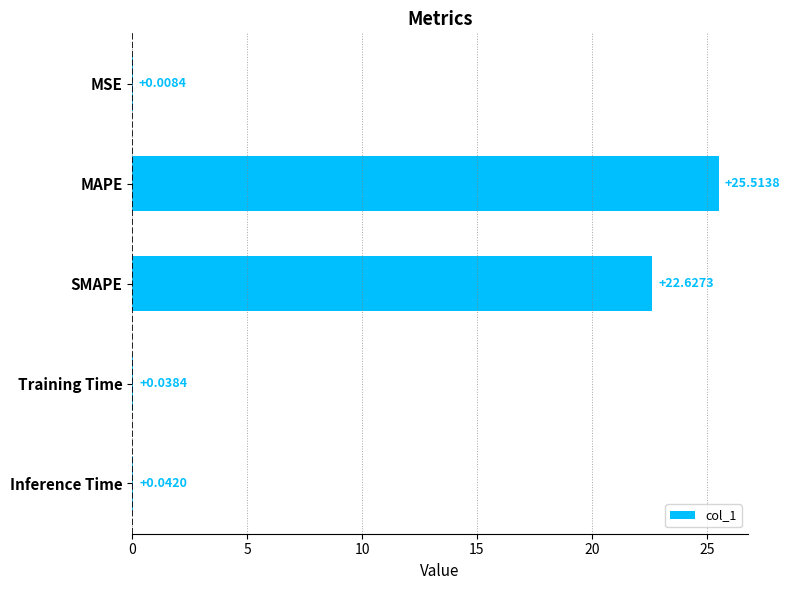

How many categories are shown in the chart?

5